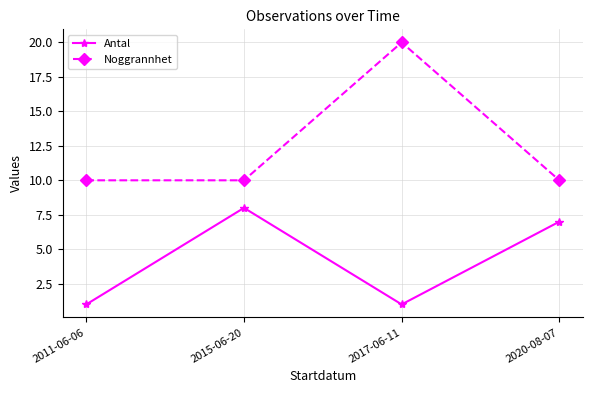

What is the greatest value displayed?

20